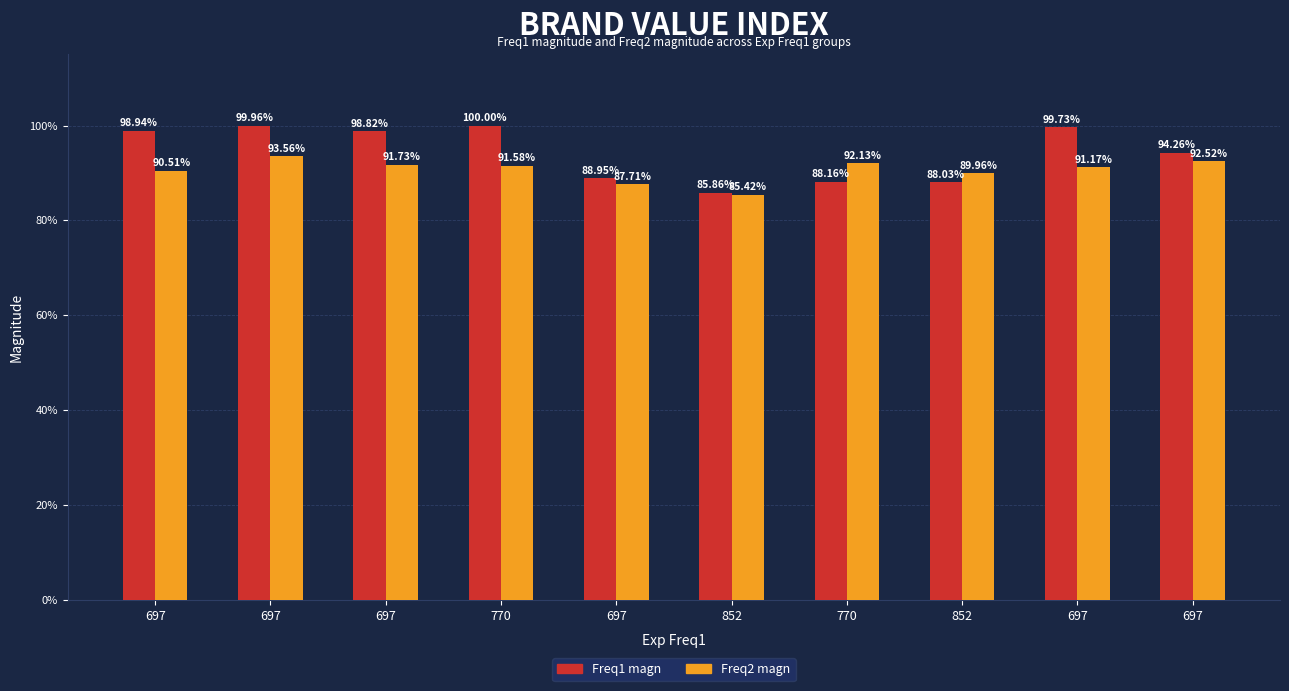

At how many categories does at least one series exceed 0?

10